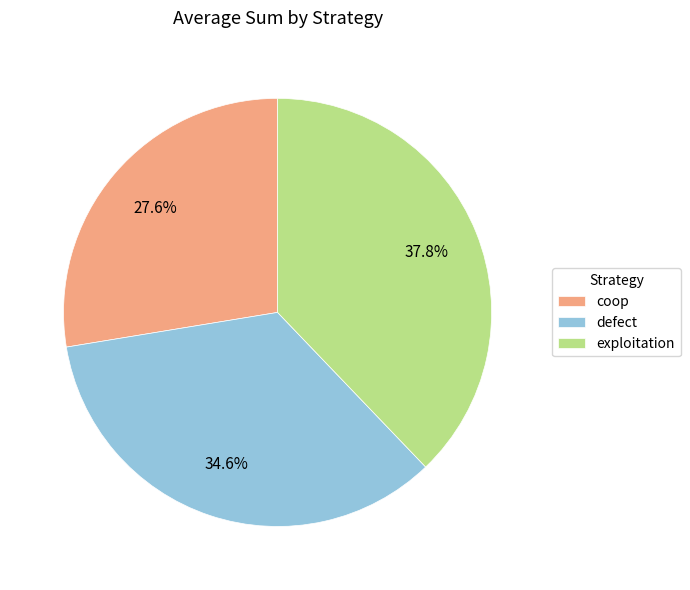

Combined, do exploitation and coop account for over 50%?

Yes